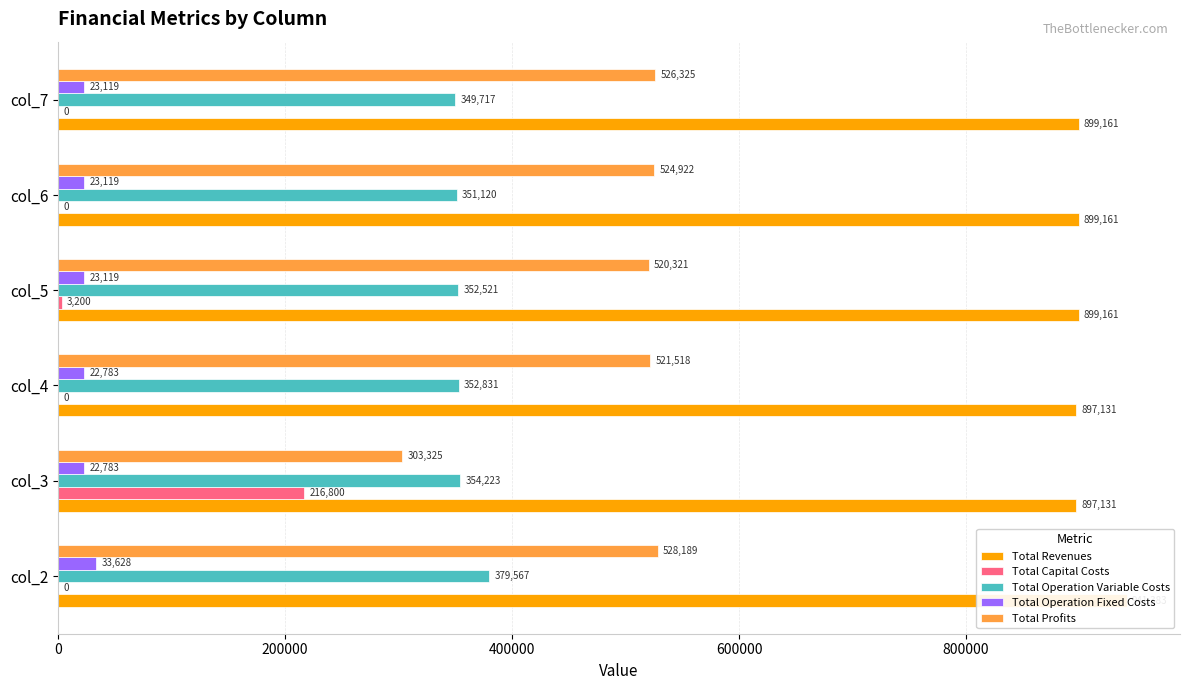

What is the sum of the Total Operation Variable Costs values at 1000000 and 400000?

702547.6